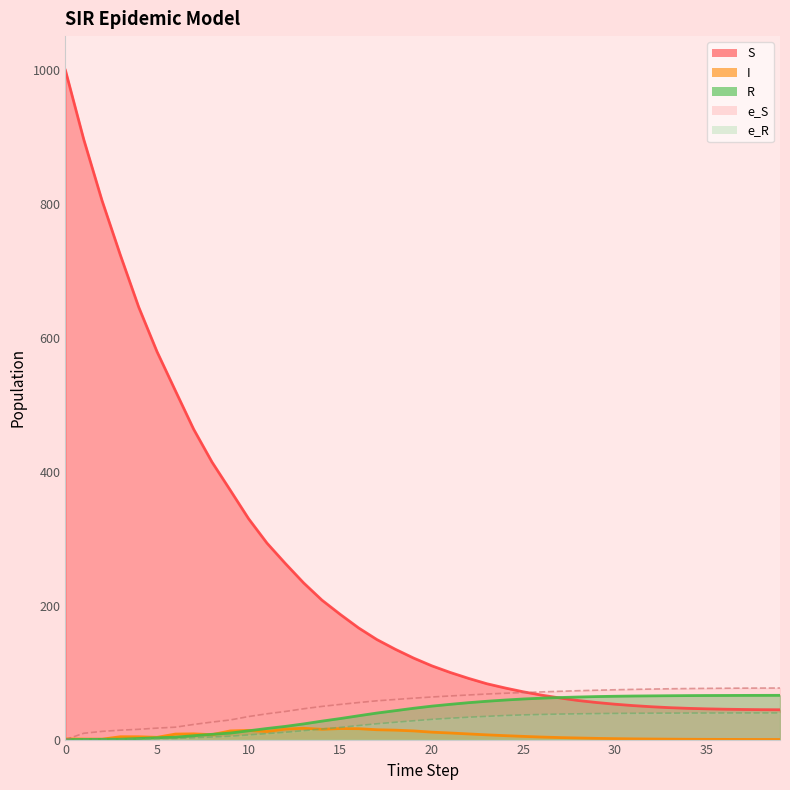

What is the difference between the I values at 15 and 39?

16.3